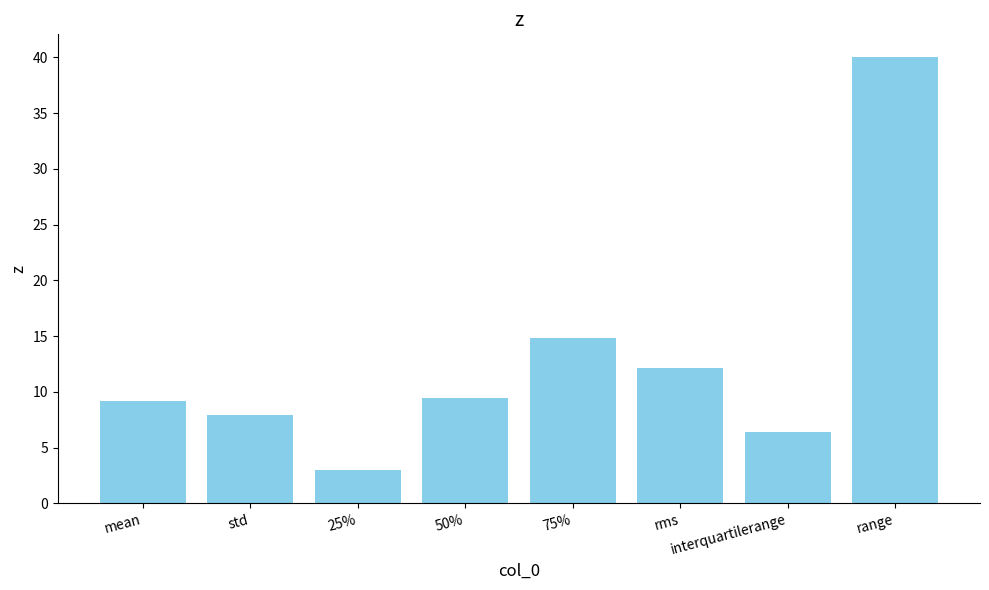

What position from the left is mean?

1